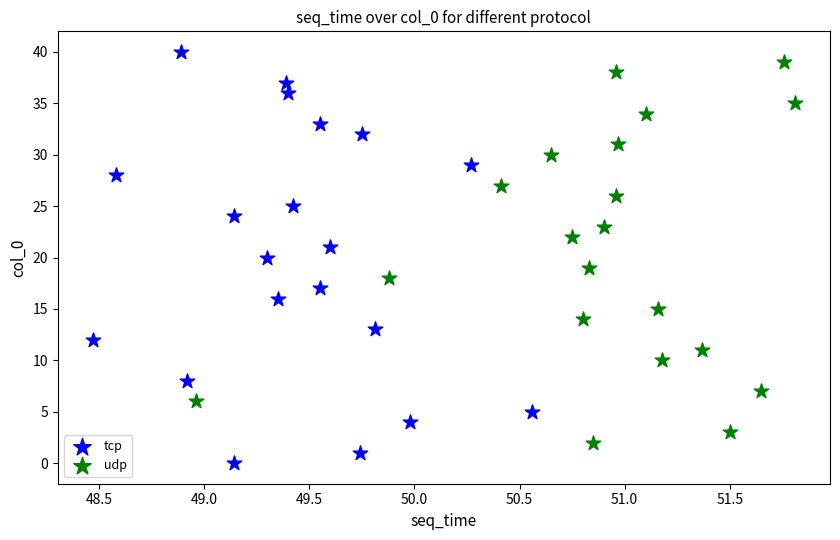

Which series has the largest Y range (max minus min)?

tcp